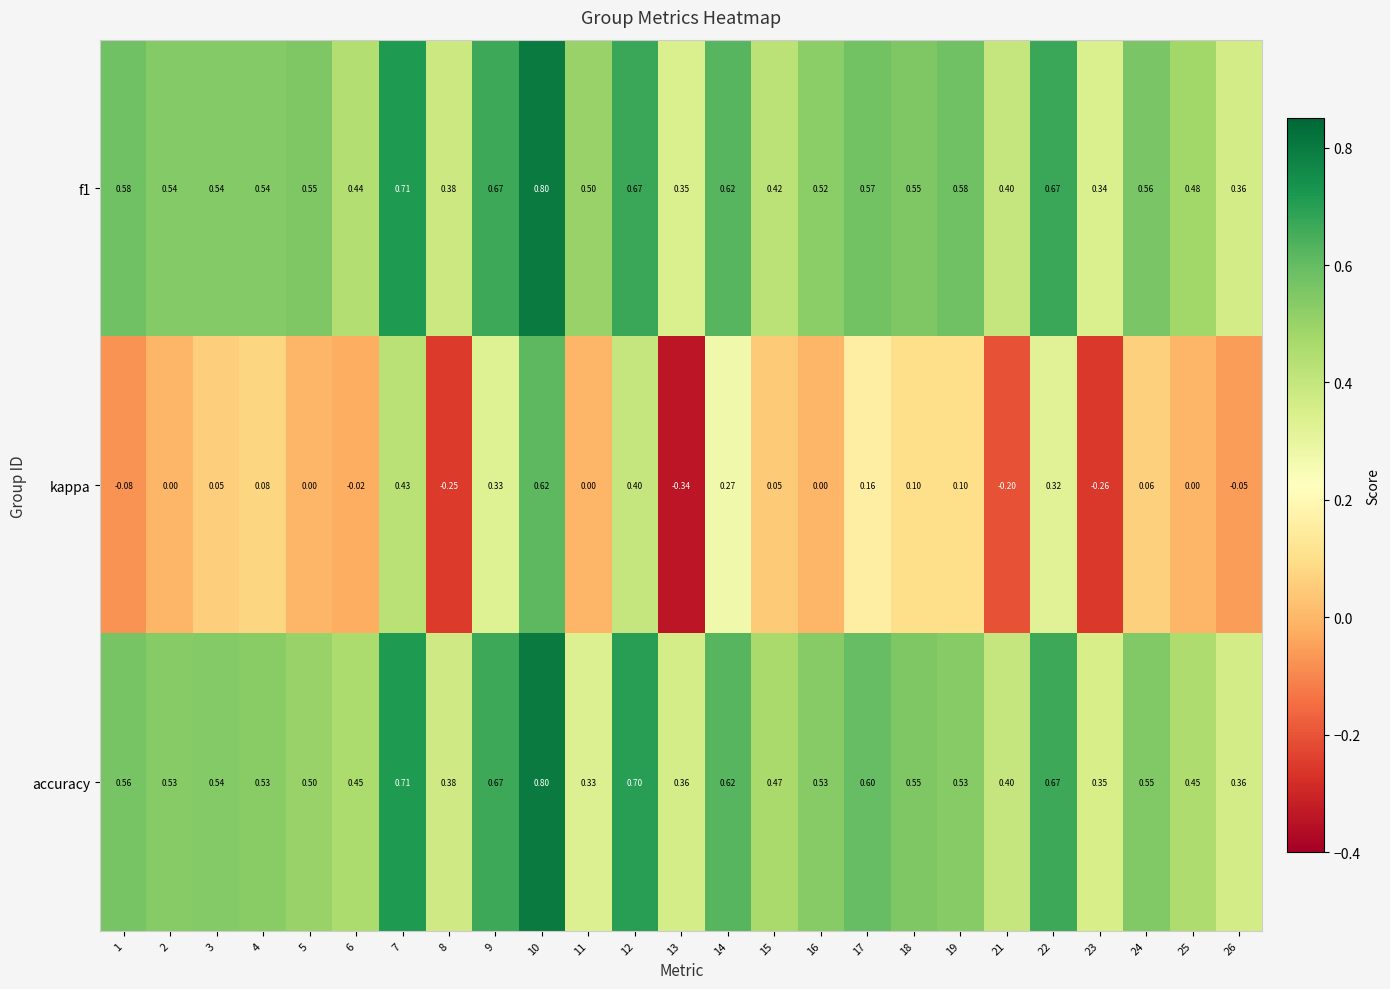

Which series changed the most between 9 and 17?

kappa